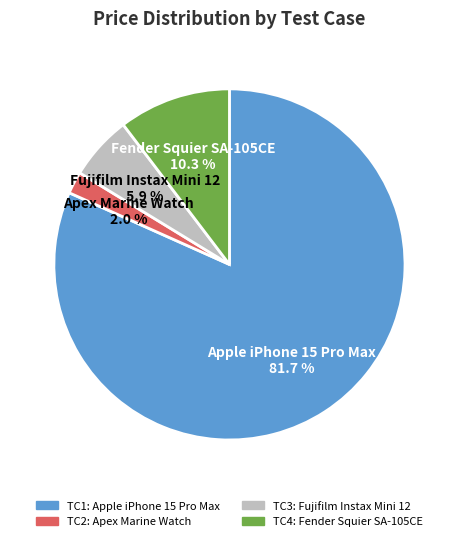

Rank the categories by value from lowest to highest.

TC2, TC3, TC4, TC1